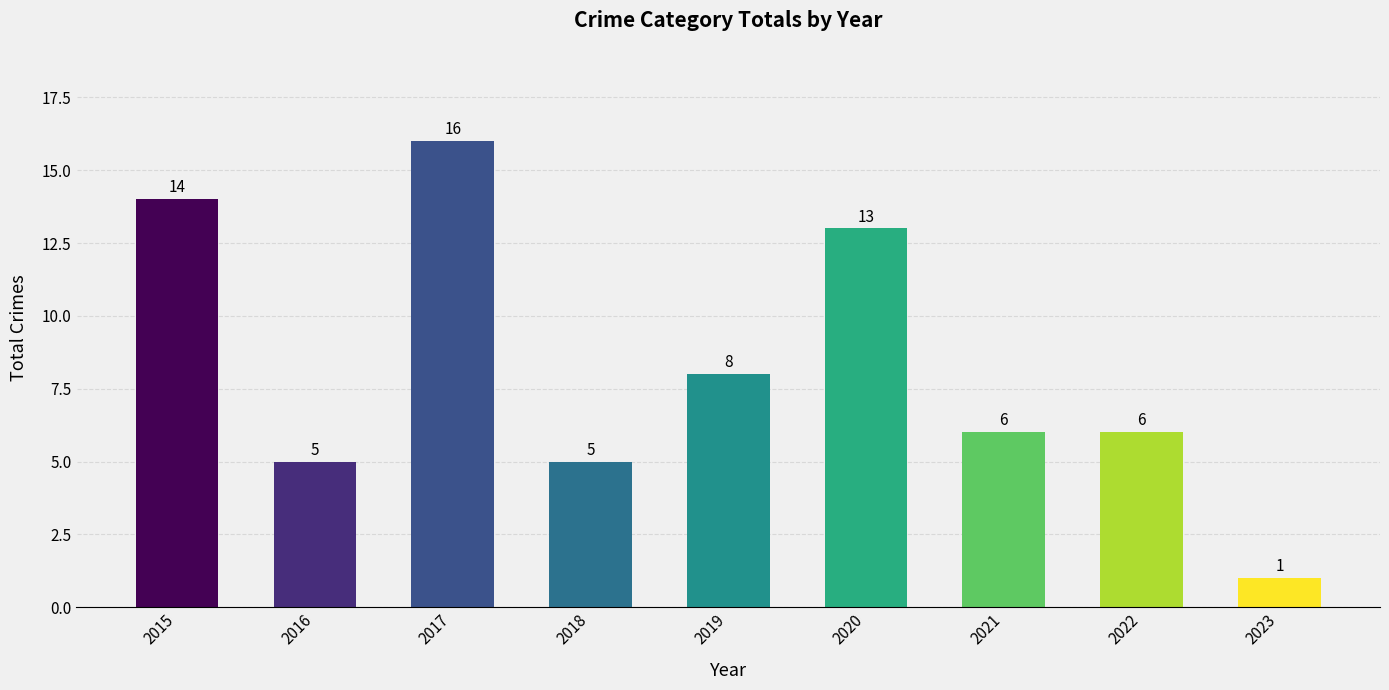

Which category has the highest value across all series?

2017